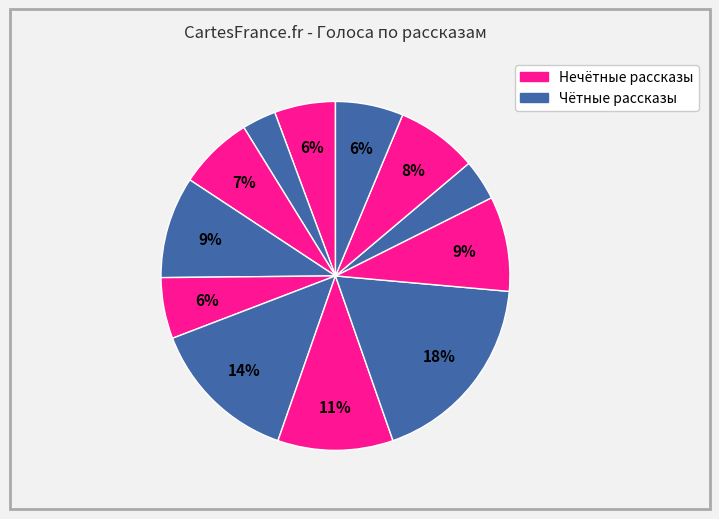

How many slices are in this pie chart?

12